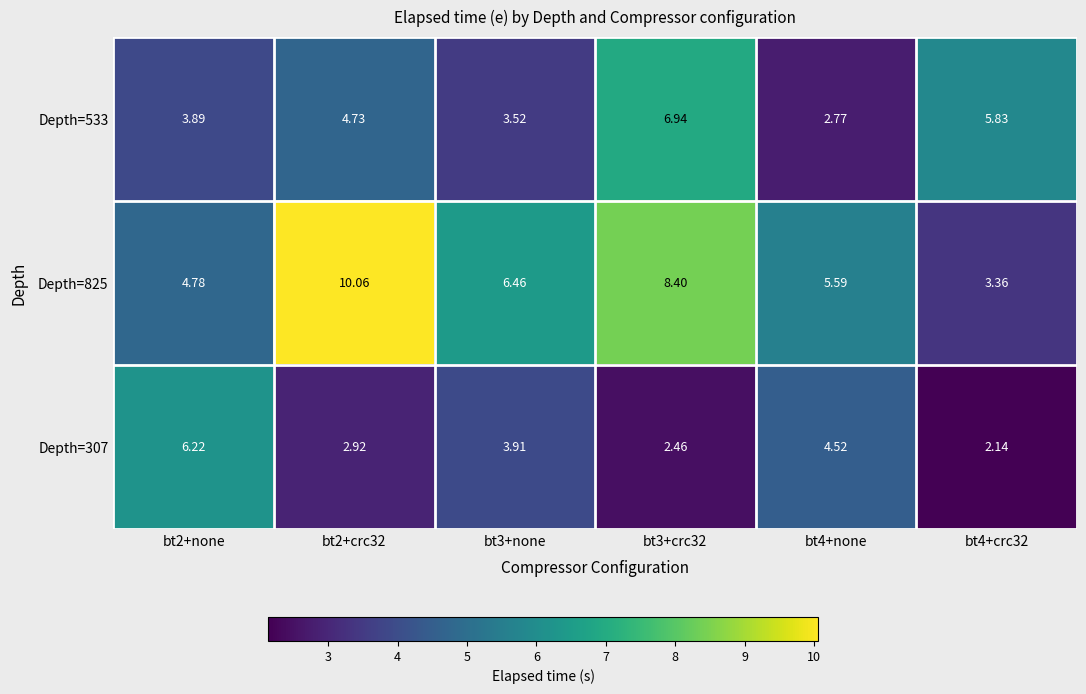

Is the value of Depth=307 at bt2+none greater than the value of Depth=825 at bt2+crc32?

No